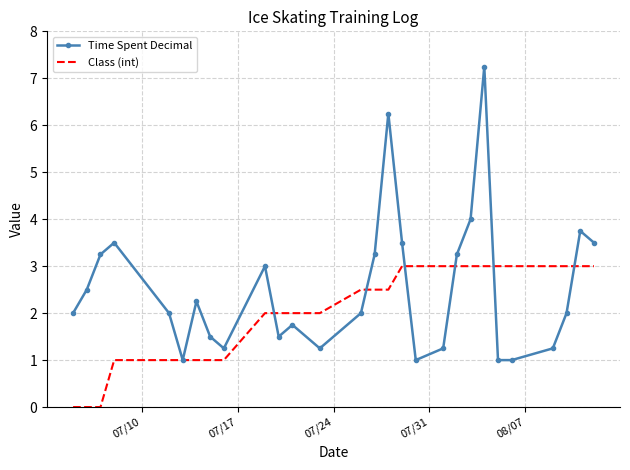

What is the minimum value for Time Spent Decimal?

1.0